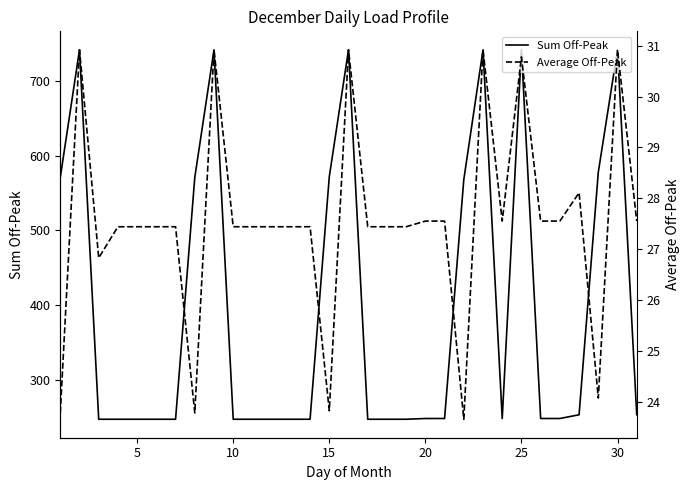

The Sum Off-Peak series shows 365 at 20. True or false?

False